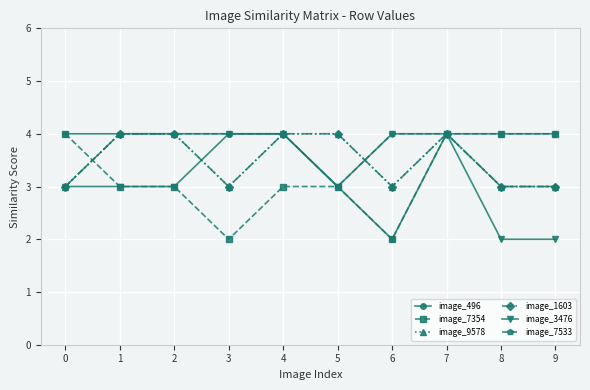

Reading left to right, what are all the values shown in this chart?

image_496: 4	4	4	4	4	3	2	4	4	4
image_7354: 4	3	3	2	3	3	2	4	4	4
image_9578: 3	4	4	3	4	4	3	4	3	3
image_1603: 3	4	4	3	4	4	3	4	3	3
image_3476: 3	3	3	4	4	3	4	4	2	2
image_7533: 3	4	4	4	4	3	4	4	3	3